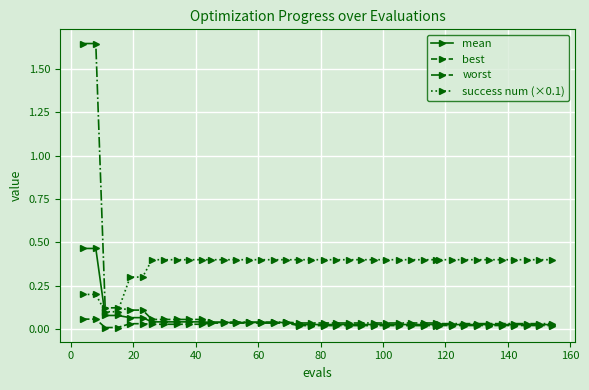

Which series has the widest spread of values?

worst